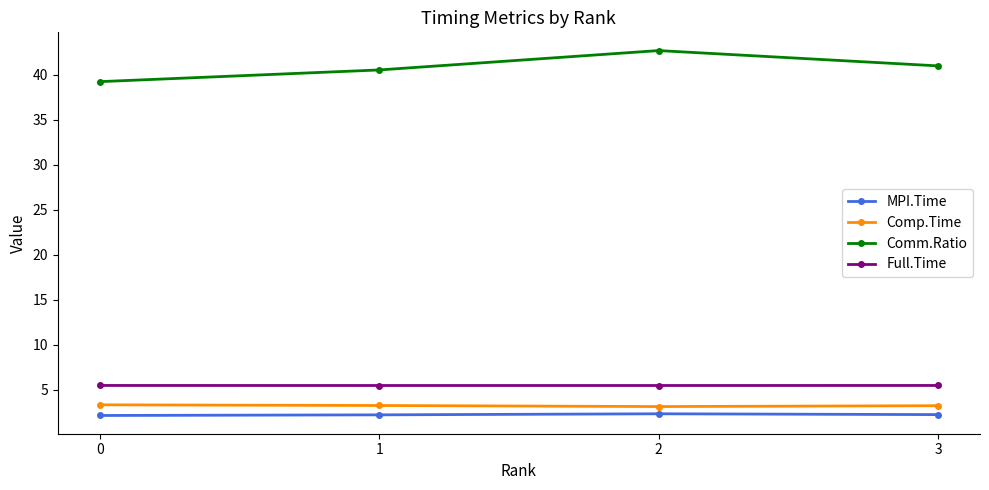

What is the average value of the MPI.Time series?

2.2